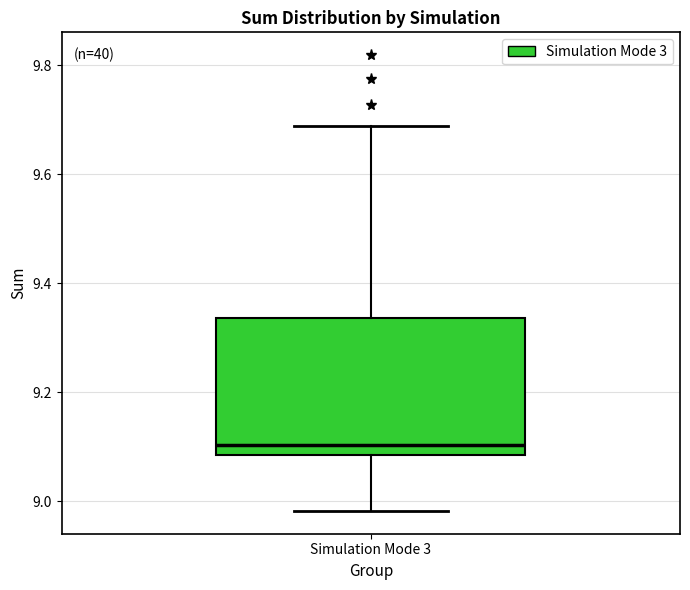

Where is the lower edge of the box for Simulation Mode 3 on the y-axis? The values are not printed on the chart, so give them approximately, as read against the axis.

9.08